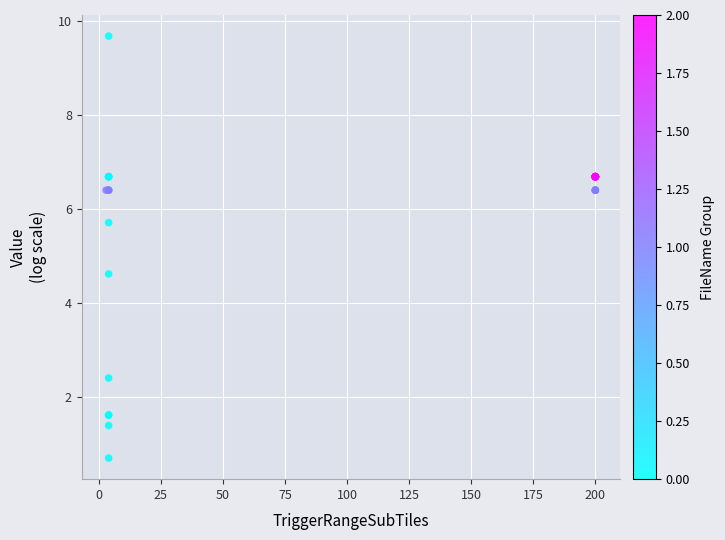

What Y value in the scatter plot is closest to 5?

4.6